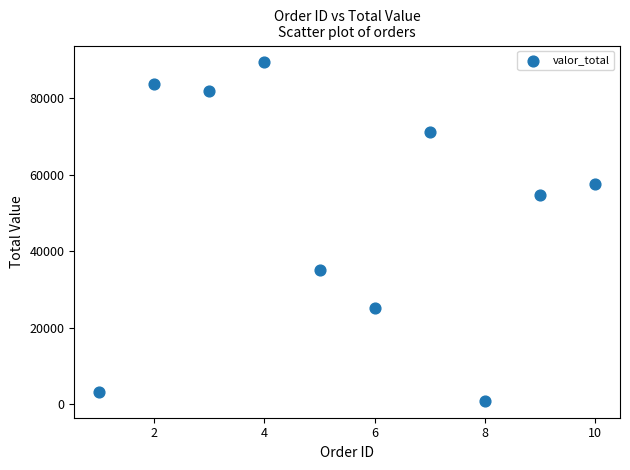

What is the average X value?

6